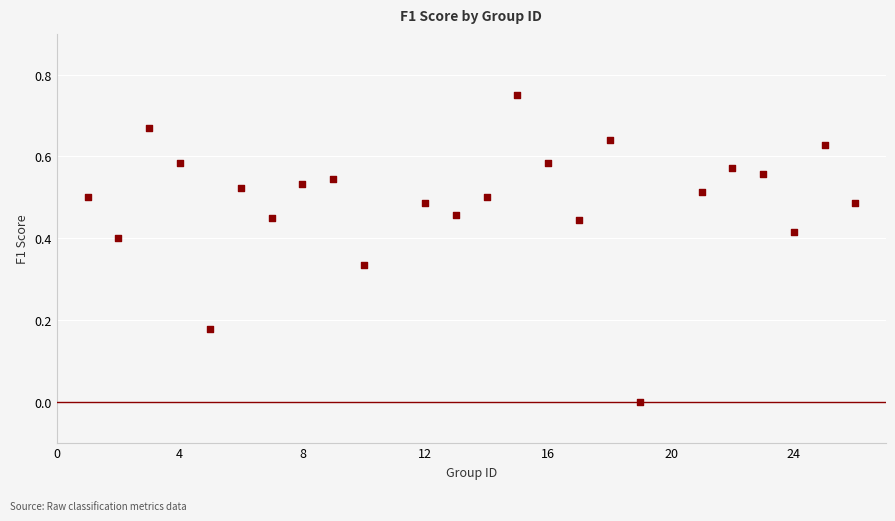

What is the range of X values (max minus min)?

25.0